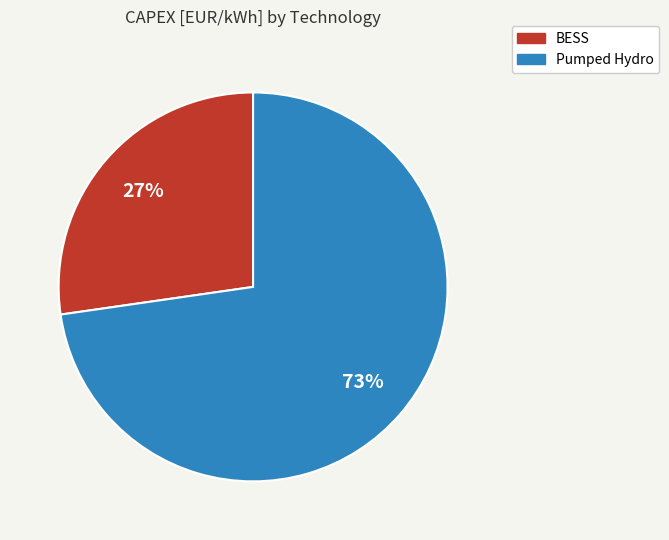

Which category has the biggest portion of the pie?

Pumped Hydro